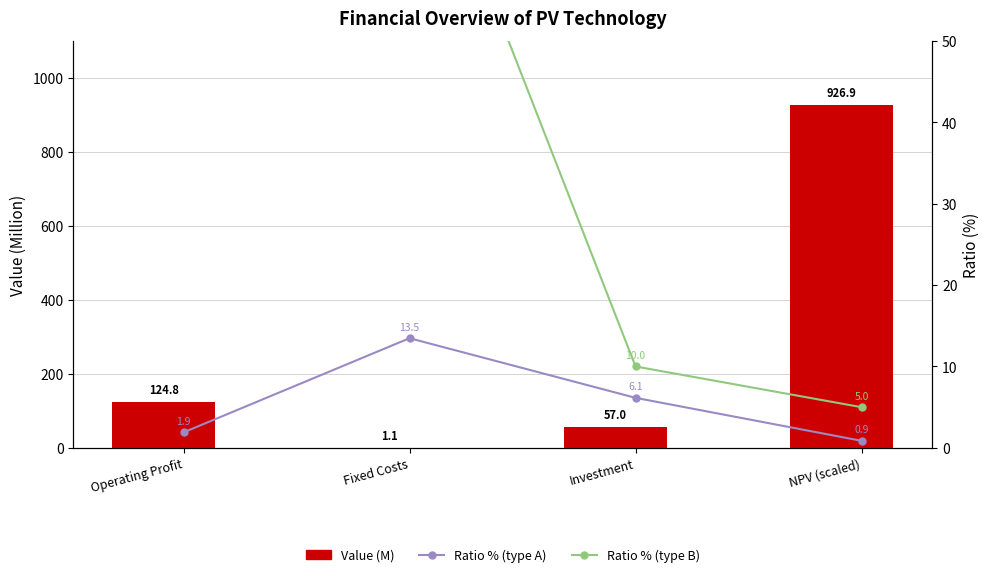

Which series has the largest total across all categories?

Value (M)